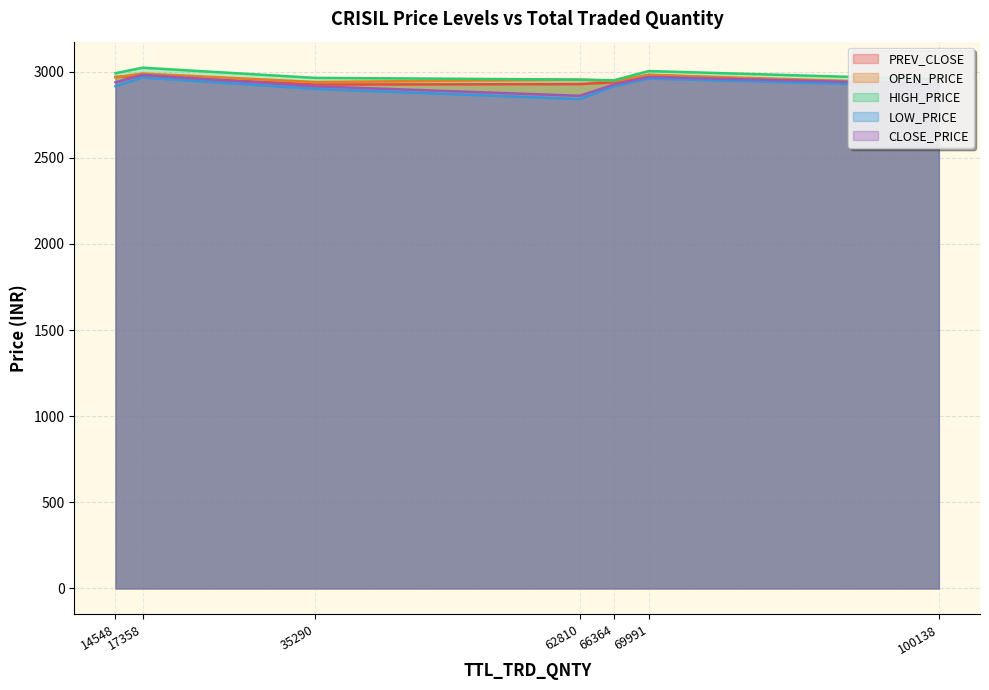

What is the difference between the maximum and second lowest values in the OPEN_PRICE series?

49.0